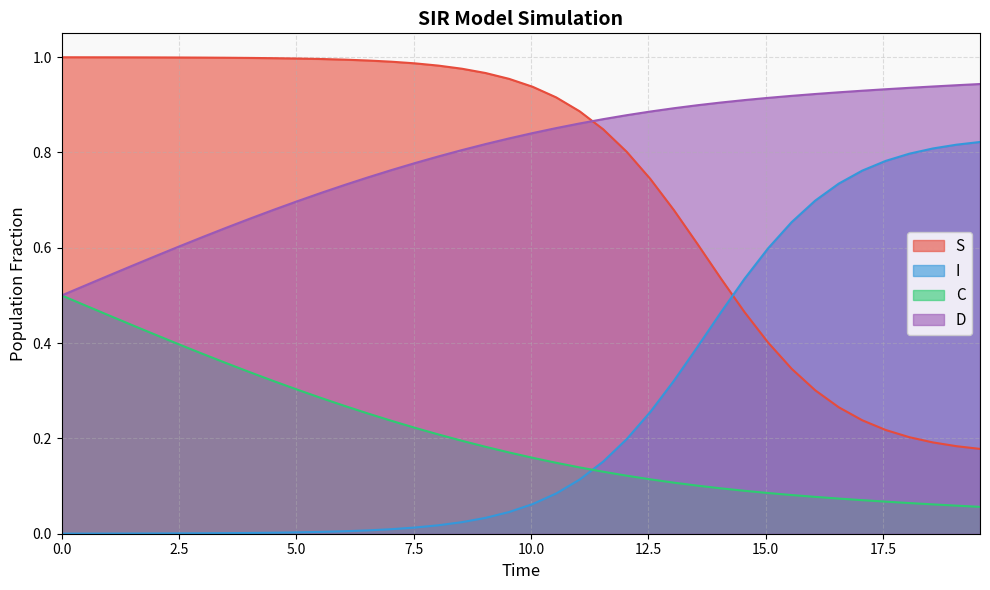

True or false: I and D intersect in this chart.

False